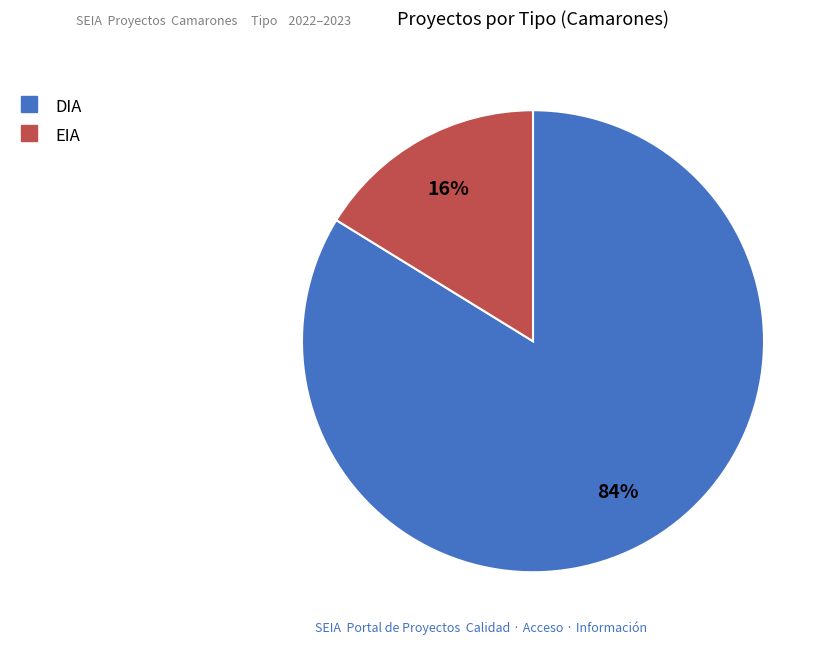

Rank the categories by value from lowest to highest.

EIA, DIA